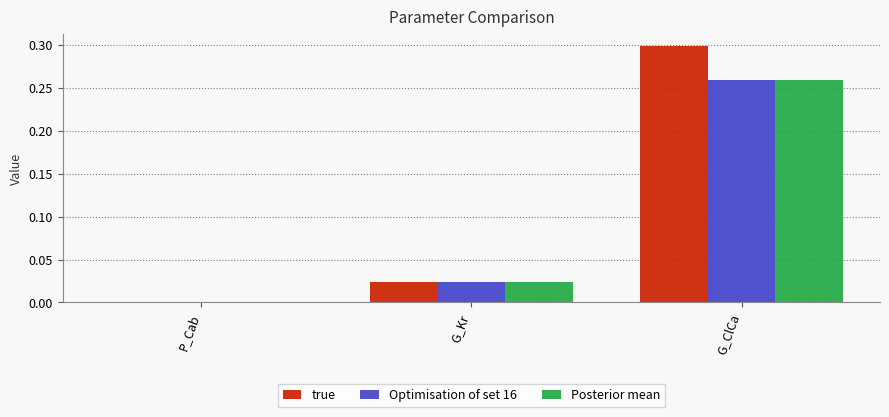

At which category is the sum across all series the highest?

G_ClCa